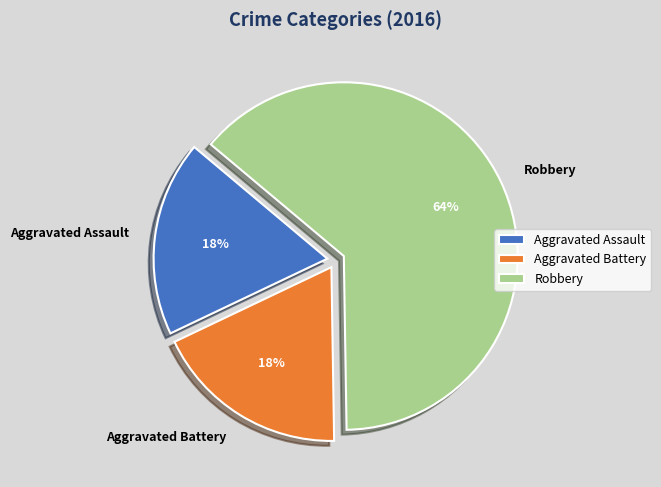

Between Aggravated Battery and Robbery, which is larger?

Robbery